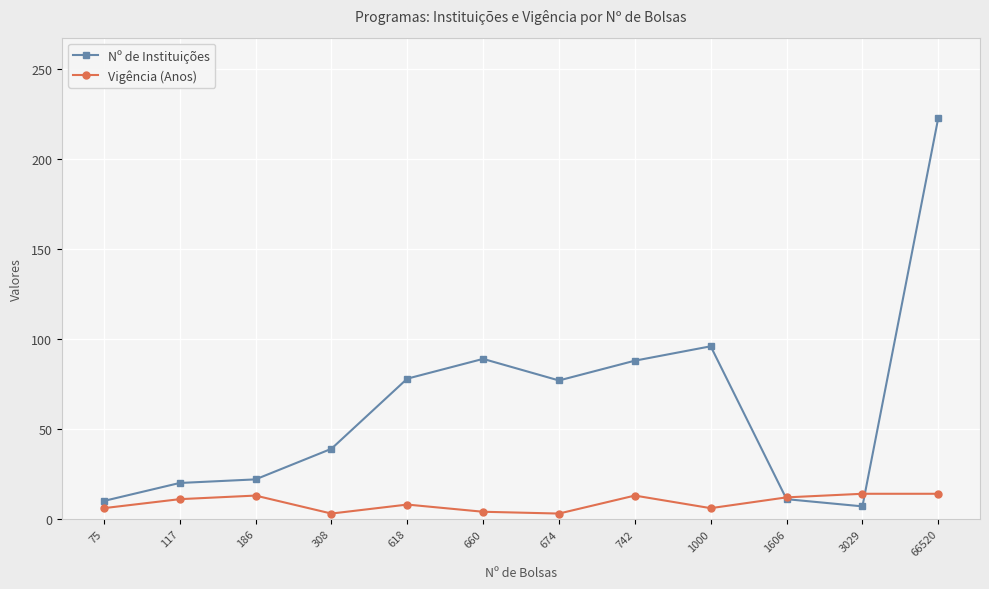

Where does the Nº de Instituições series first go above 77?

618